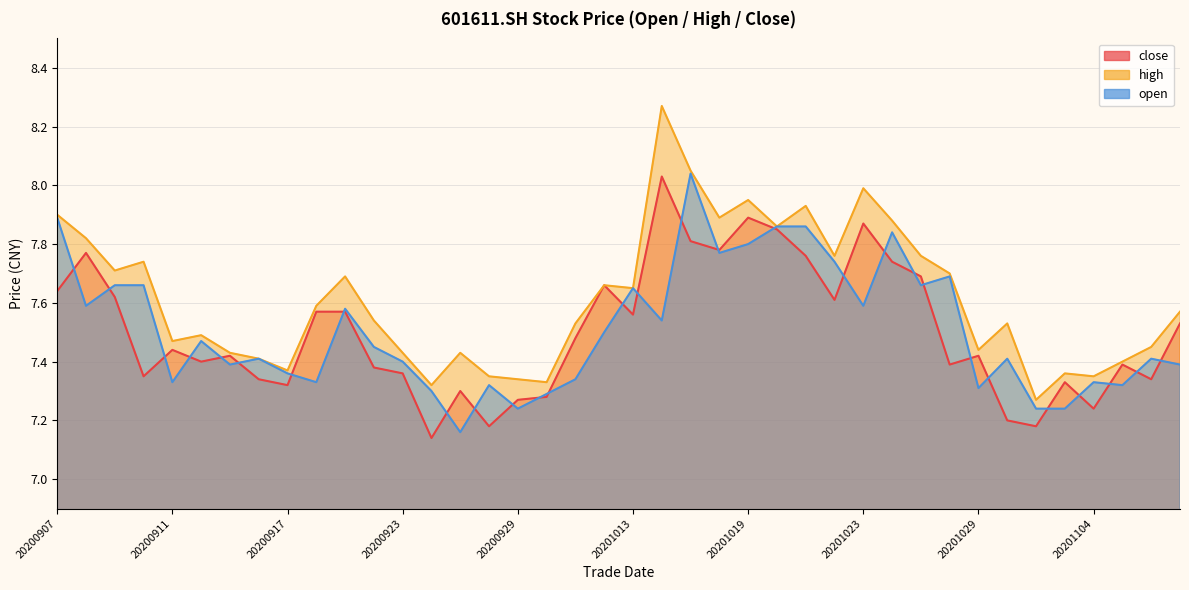

At which category is the sum across all series the highest?

20201015